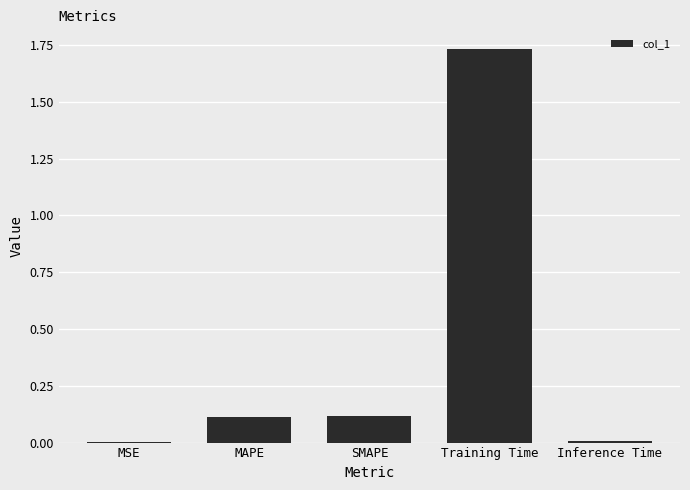

What is the sum of all values?

2.0